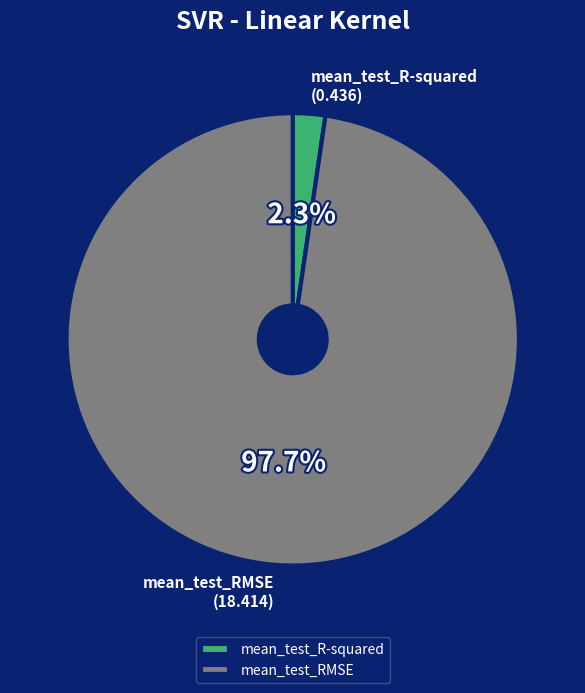

To the nearest percent, what is the difference between the mean_test_R-squared and mean_test_RMSE slice percentages?

95%